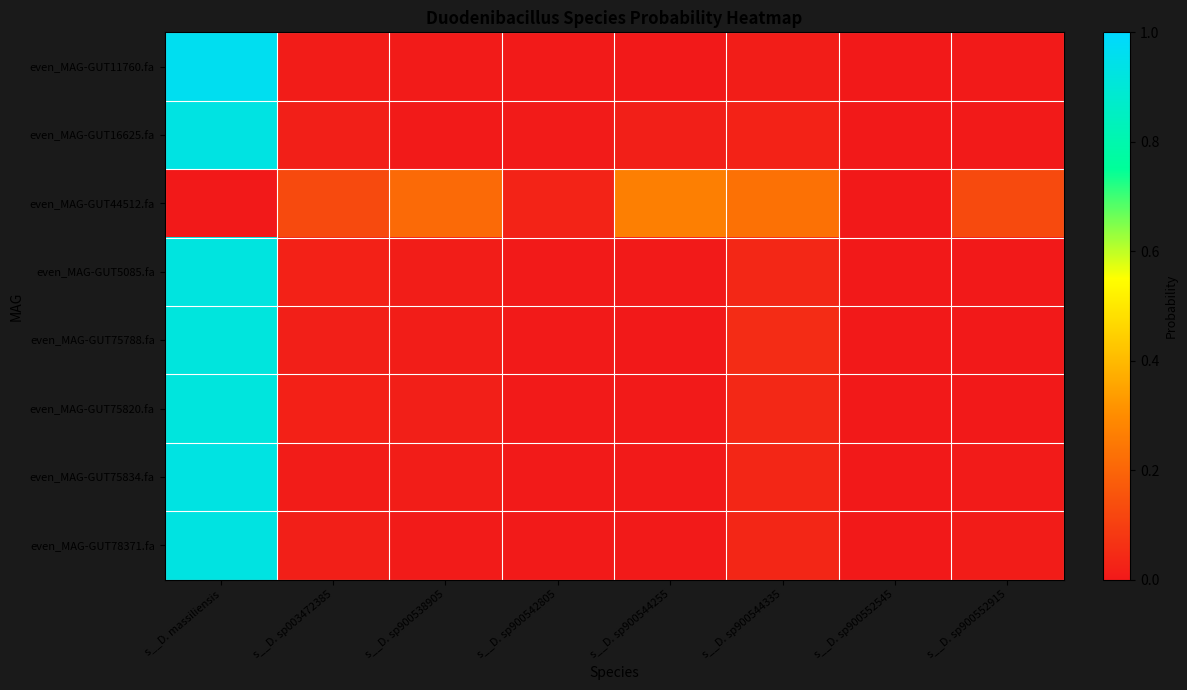

Reading left to right, extract all data points from this chart.

even_MAG-GUT11760.fa: s__D. massiliensis=1.0	s__D. sp003472385=0.0	s__D. sp900538905=0.0	s__D. sp900542805=0.0	s__D. sp900544255=0.0	s__D. sp900544335=0.0	s__D. sp900552545=0.0	s__D. sp900552915=0.0
even_MAG-GUT16625.fa: s__D. massiliensis=0.9	s__D. sp003472385=0.0	s__D. sp900538905=0.0	s__D. sp900542805=0.0	s__D. sp900544255=0.0	s__D. sp900544335=0.0	s__D. sp900552545=0.0	s__D. sp900552915=0.0
even_MAG-GUT44512.fa: s__D. massiliensis=0.0	s__D. sp003472385=0.1	s__D. sp900538905=0.2	s__D. sp900542805=0.0	s__D. sp900544255=0.3	s__D. sp900544335=0.2	s__D. sp900552545=0.0	s__D. sp900552915=0.1
even_MAG-GUT5085.fa: s__D. massiliensis=0.9	s__D. sp003472385=0.0	s__D. sp900538905=0.0	s__D. sp900542805=0.0	s__D. sp900544255=0.0	s__D. sp900544335=0.0	s__D. sp900552545=0.0	s__D. sp900552915=0.0
even_MAG-GUT75788.fa: s__D. massiliensis=0.9	s__D. sp003472385=0.0	s__D. sp900538905=0.0	s__D. sp900542805=0.0	s__D. sp900544255=0.0	s__D. sp900544335=0.1	s__D. sp900552545=0.0	s__D. sp900552915=0.0
even_MAG-GUT75820.fa: s__D. massiliensis=0.9	s__D. sp003472385=0.0	s__D. sp900538905=0.0	s__D. sp900542805=0.0	s__D. sp900544255=0.0	s__D. sp900544335=0.0	s__D. sp900552545=0.0	s__D. sp900552915=0.0
even_MAG-GUT75834.fa: s__D. massiliensis=0.9	s__D. sp003472385=0.0	s__D. sp900538905=0.0	s__D. sp900542805=0.0	s__D. sp900544255=0.0	s__D. sp900544335=0.0	s__D. sp900552545=0.0	s__D. sp900552915=0.0
even_MAG-GUT78371.fa: s__D. massiliensis=0.9	s__D. sp003472385=0.0	s__D. sp900538905=0.0	s__D. sp900542805=0.0	s__D. sp900544255=0.0	s__D. sp900544335=0.0	s__D. sp900552545=0.0	s__D. sp900552915=0.0